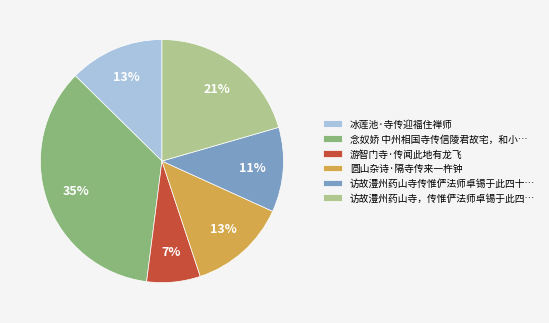

Do 冰莲池·寺传迎福住禅师 and 游智门寺·传闻此地有龙飞 together represent more than half of the pie?

No